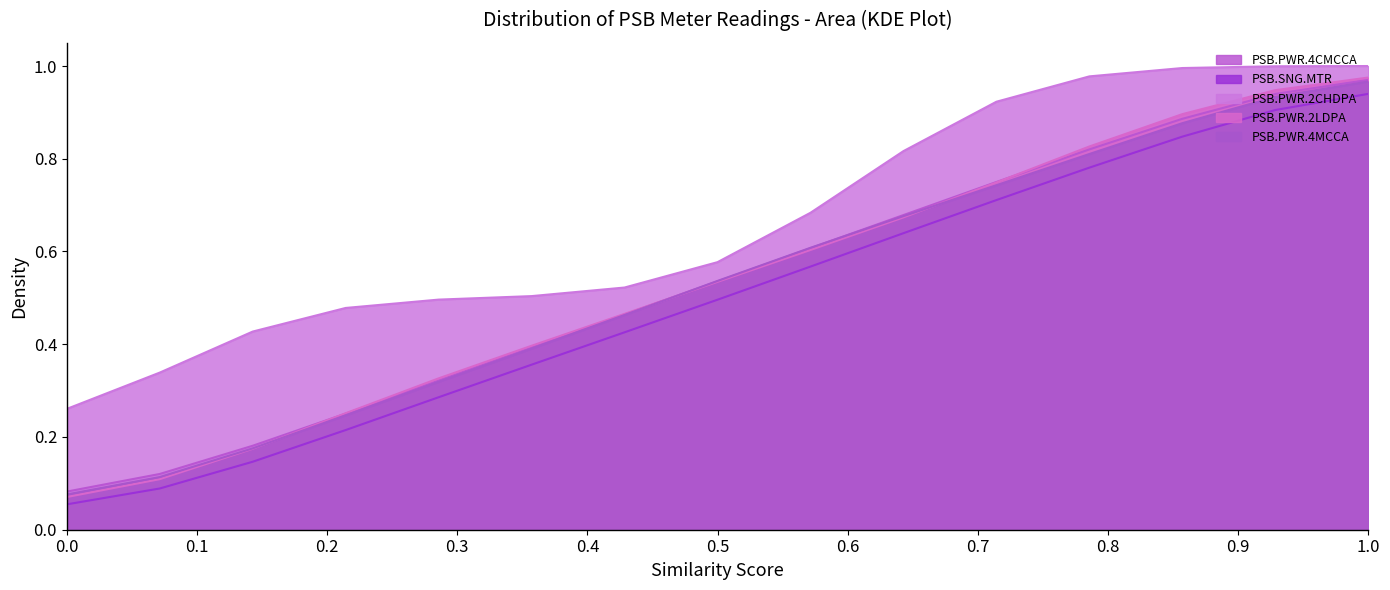

True or false: PSB.PWR.4MCCA and PSB.SNG.MTR intersect in this chart.

False